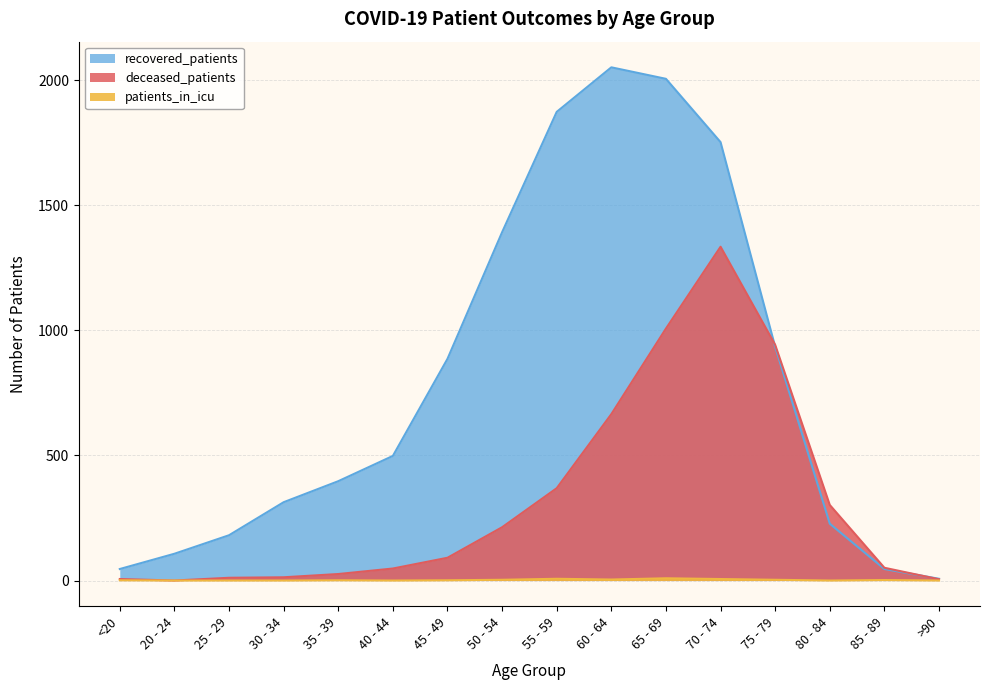

What is the approximate value of patients_in_icu at 60 - 64?

4